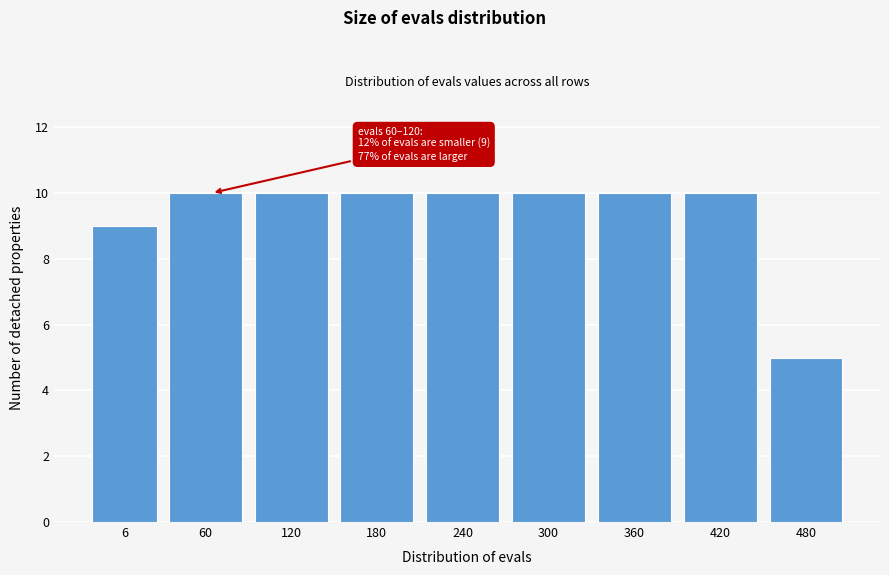

Reading left to right, list all the values displayed in this chart.

9	10	10	10	10	10	10	10	5